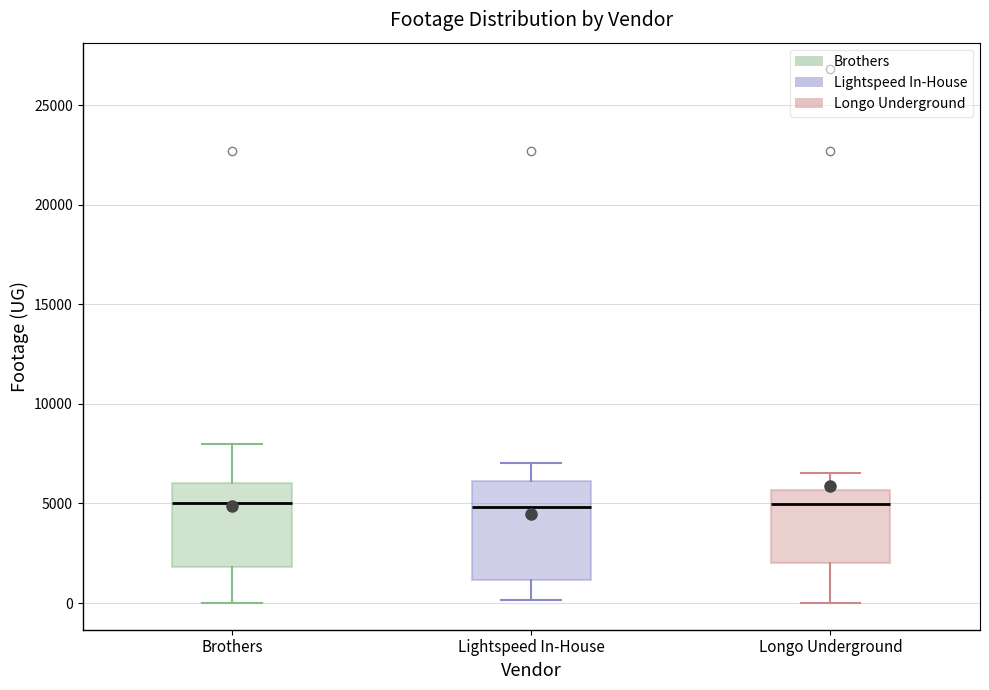

Reading left to right, read every box against the y-axis: the position of its median line, the range the box covers, and the ends of its whiskers. The values are not printed on the chart, so give them approximately, as read against the axis.

Brothers: median 5000, box 2000 to 6000, whiskers 0 to 8000
Lightspeed In-House: median 5000, box 1000 to 6000, whiskers 0 to 7000
Longo Underground: median 5000, box 2000 to 5500, whiskers 0 to 6500